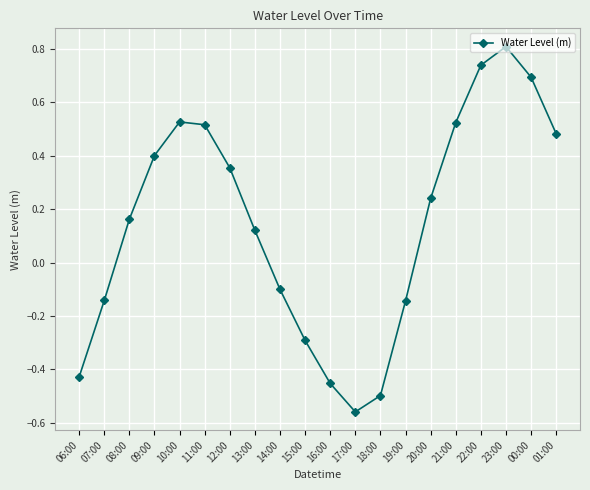

What is the sum of all values?

3.0